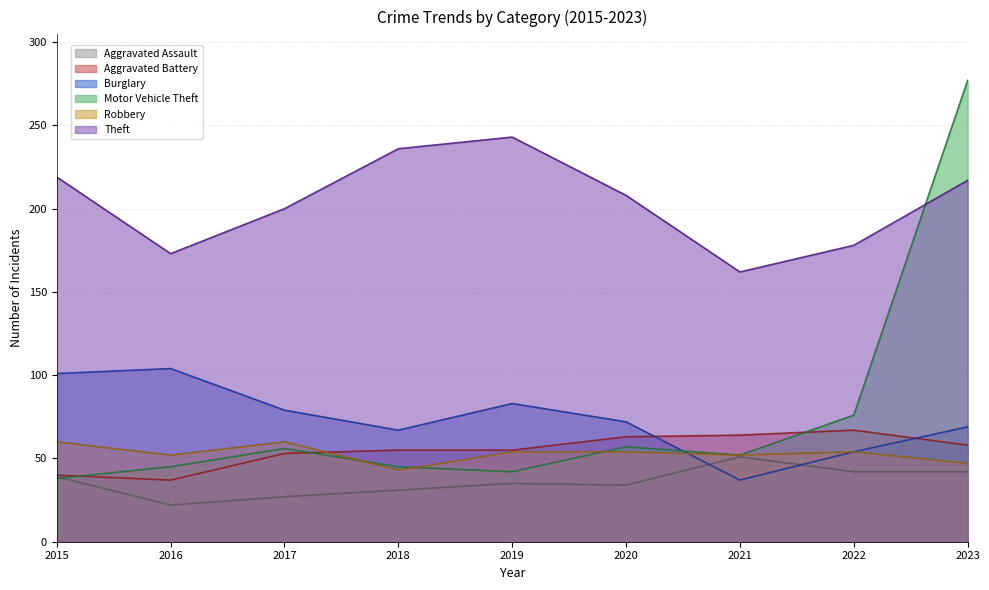

How many interior local peaks does the Burglary series have?

2